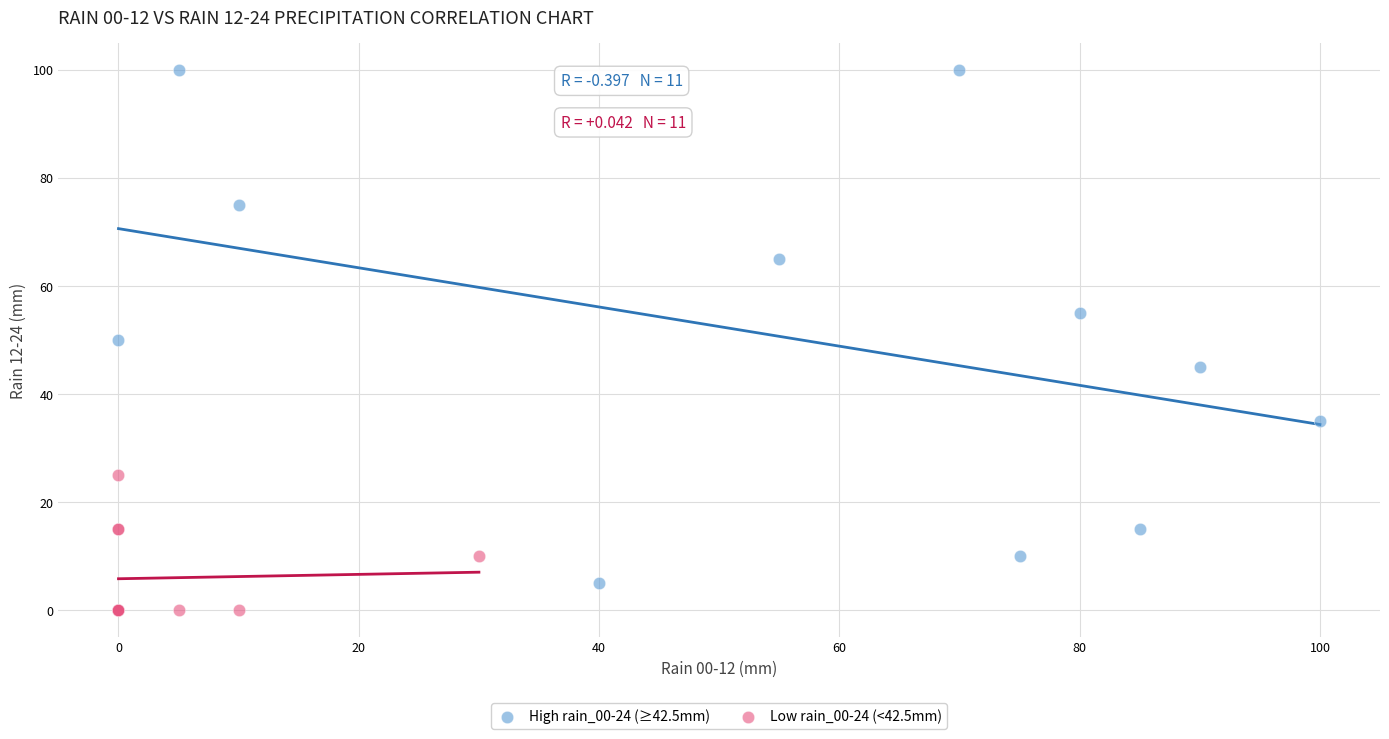

Which series has the largest Y range (max minus min)?

High rain_00-24 (≥42.5mm)